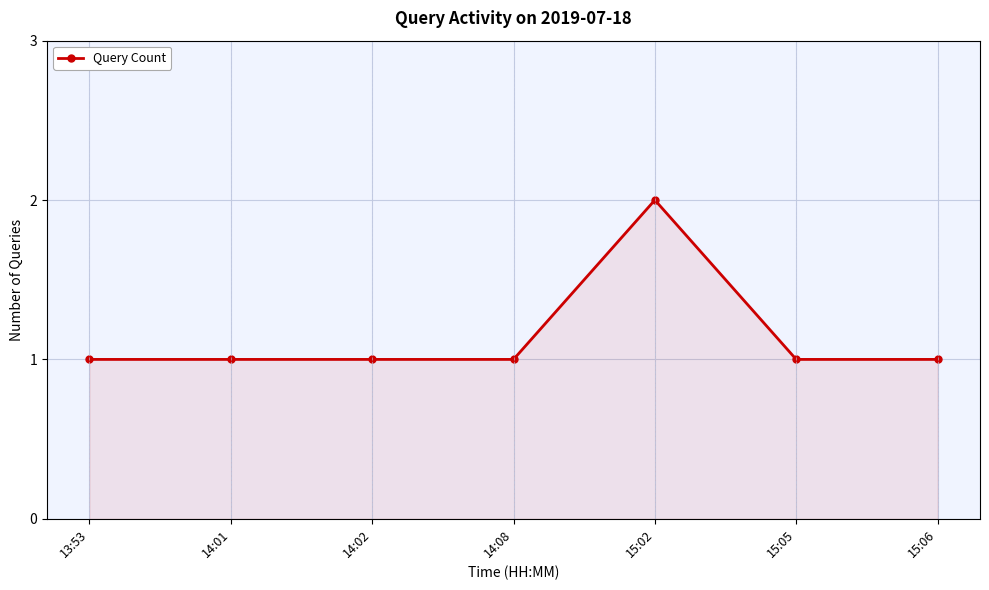

The value at 15:05 is 1. True or false?

True